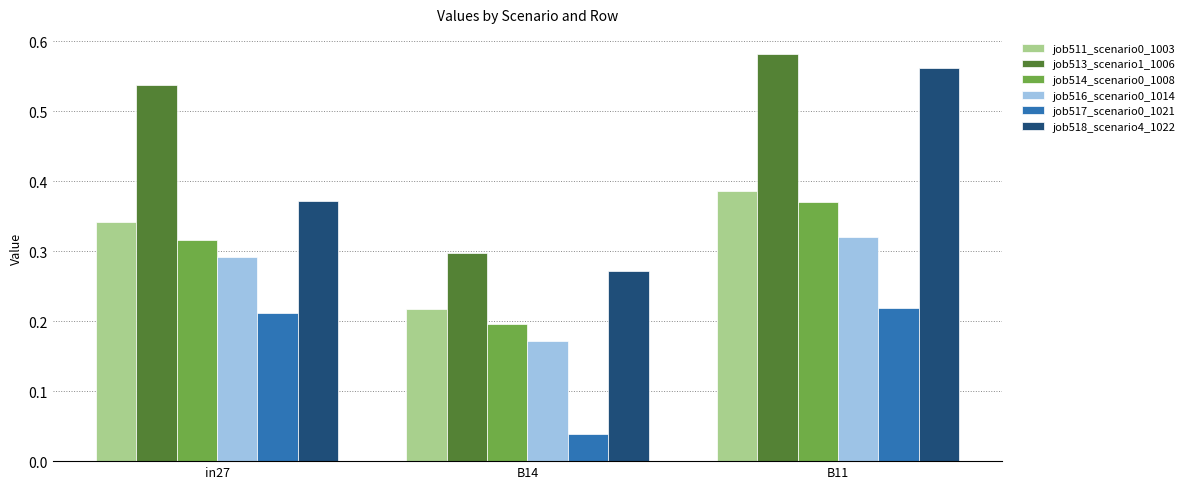

What is the sum of the job513_scenario1_1006 values at B11 and B14?

0.9